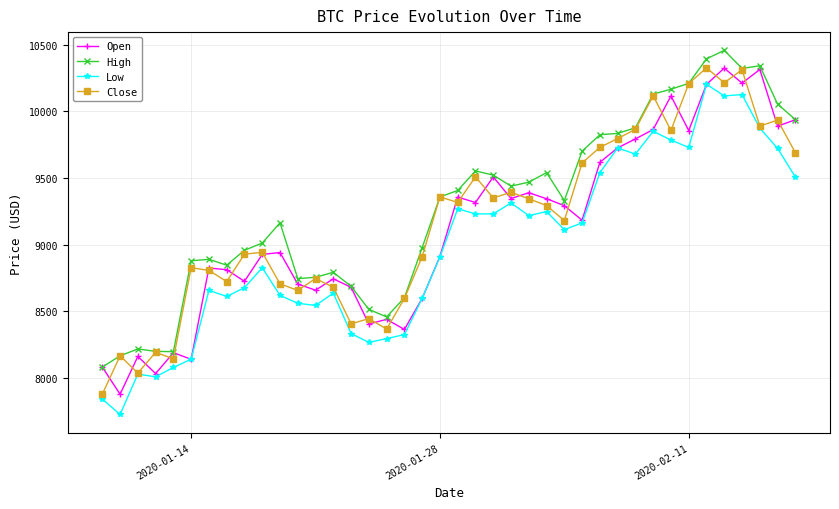

At how many categories does at least one series exceed 7920?

40